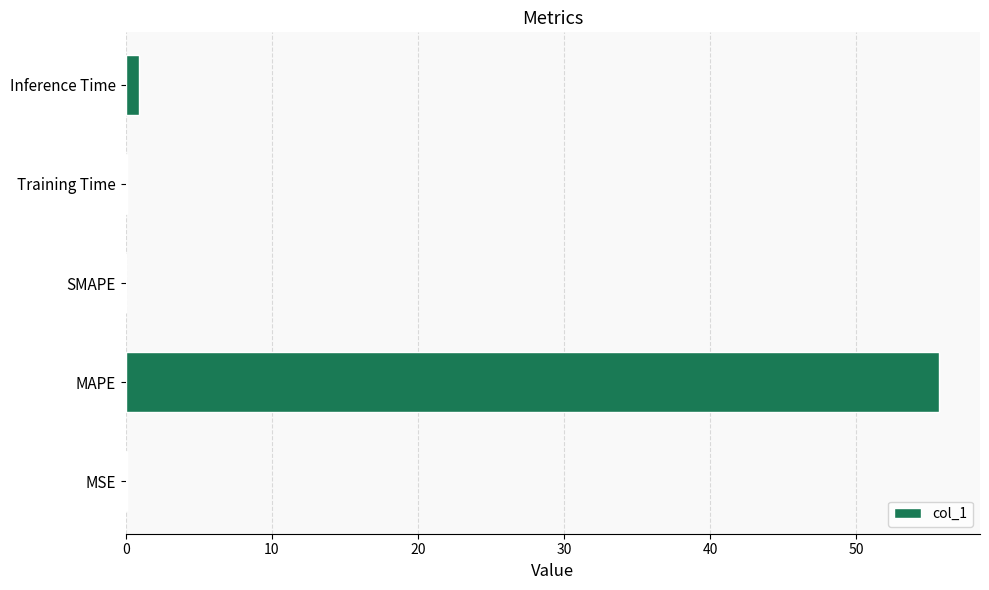

What is the sum of all values?

56.8